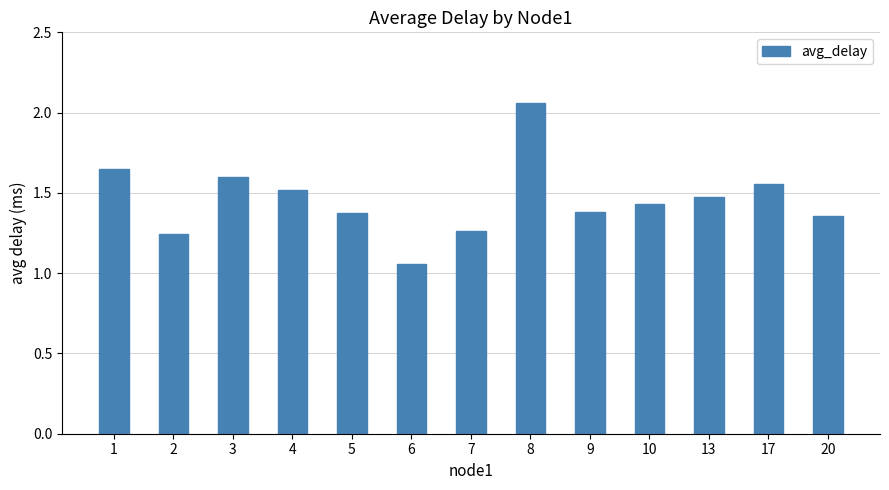

What is the difference between the values at 2 and 4?

0.3